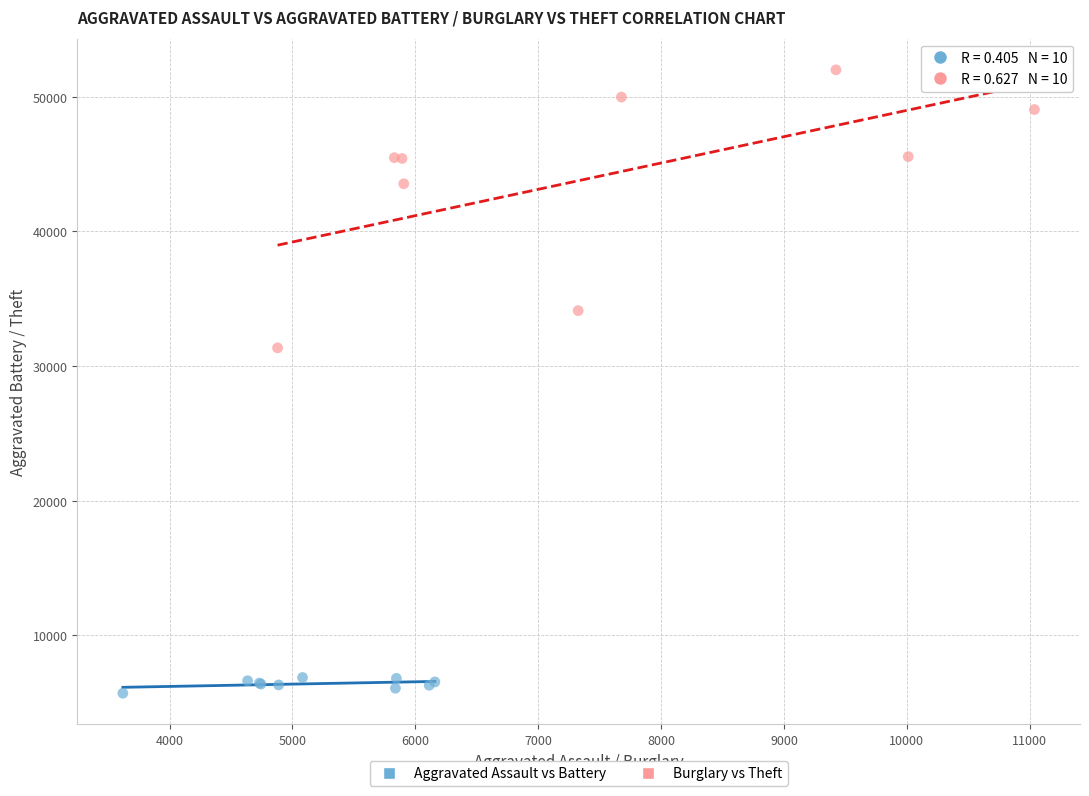

Which series contains the lowest Y value?

Aggravated Assault vs Battery